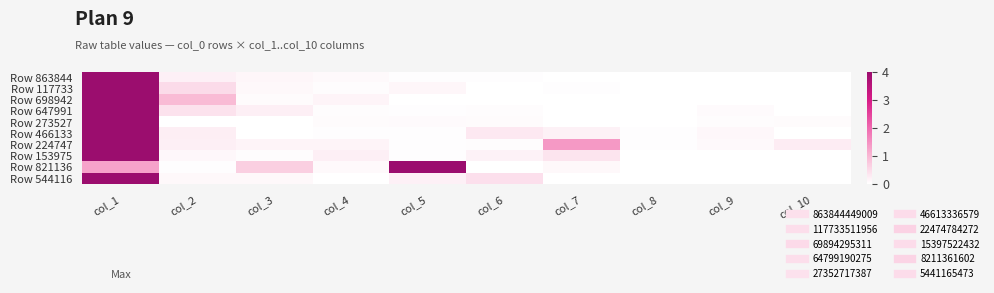

Reading left to right, extract all data points from this chart.

Row 863844: col_1=4.0	col_2=0.2	col_3=0.1	col_4=0.1	col_5=0.0	col_6=0.0	col_7=0.0	col_8=0.0	col_9=0.0	col_10=0.0
Row 117733: col_1=4.0	col_2=0.5	col_3=0.1	col_4=0.0	col_5=0.1	col_6=0.0	col_7=0.0	col_8=0.0	col_9=0.0	col_10=0.0
Row 698942: col_1=4.0	col_2=1.0	col_3=0.1	col_4=0.2	col_5=0.0	col_6=0.0	col_7=0.0	col_8=0.0	col_9=0.0	col_10=0.0
Row 647991: col_1=4.0	col_2=0.4	col_3=0.2	col_4=0.0	col_5=0.0	col_6=0.0	col_7=0.0	col_8=0.0	col_9=0.1	col_10=0.0
Row 273527: col_1=4.0	col_2=0.0	col_3=0.0	col_4=0.1	col_5=0.1	col_6=0.1	col_7=0.0	col_8=0.0	col_9=0.0	col_10=0.1
Row 466133: col_1=4.0	col_2=0.2	col_3=0.0	col_4=0.0	col_5=0.0	col_6=0.3	col_7=0.2	col_8=0.0	col_9=0.1	col_10=0.0
Row 224747: col_1=4.0	col_2=0.2	col_3=0.1	col_4=0.2	col_5=0.0	col_6=0.0	col_7=1.4	col_8=0.0	col_9=0.1	col_10=0.3
Row 153975: col_1=4.0	col_2=0.1	col_3=0.0	col_4=0.2	col_5=0.0	col_6=0.2	col_7=0.4	col_8=0.0	col_9=0.0	col_10=0.0
Row 821136: col_1=1.3	col_2=0.0	col_3=0.7	col_4=0.1	col_5=4.0	col_6=0.0	col_7=0.1	col_8=0.0	col_9=0.0	col_10=0.0
Row 544116: col_1=4.0	col_2=0.1	col_3=0.1	col_4=0.0	col_5=0.2	col_6=0.4	col_7=0.0	col_8=0.0	col_9=0.0	col_10=0.0